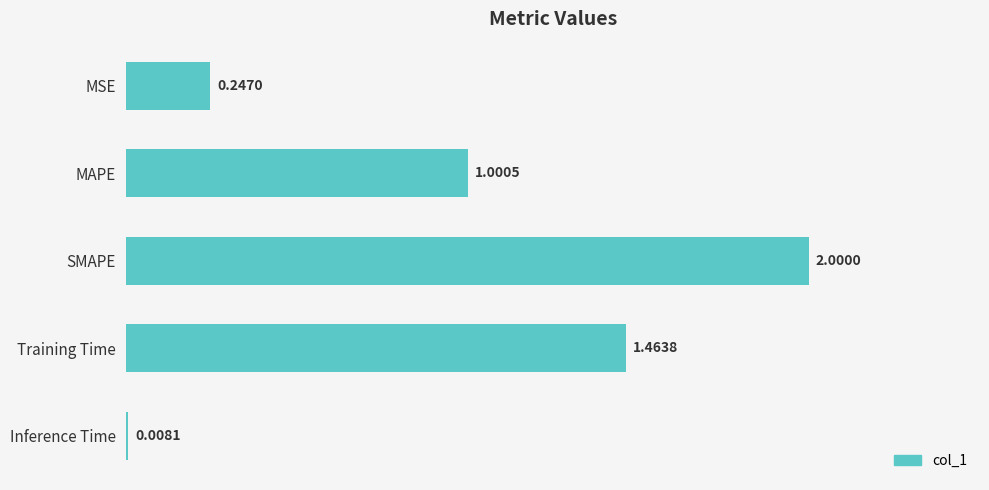

How many categories are shown in the chart?

5